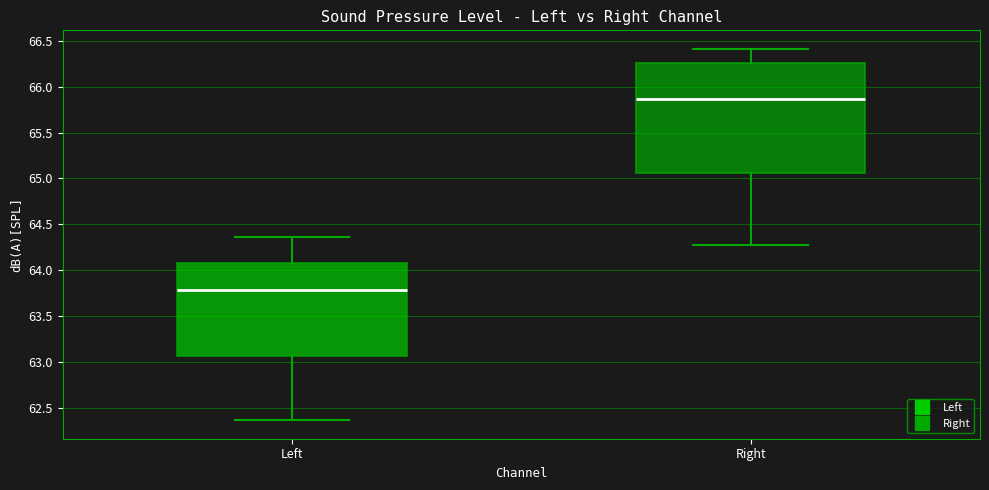

Which box's median line is the lowest?

Left